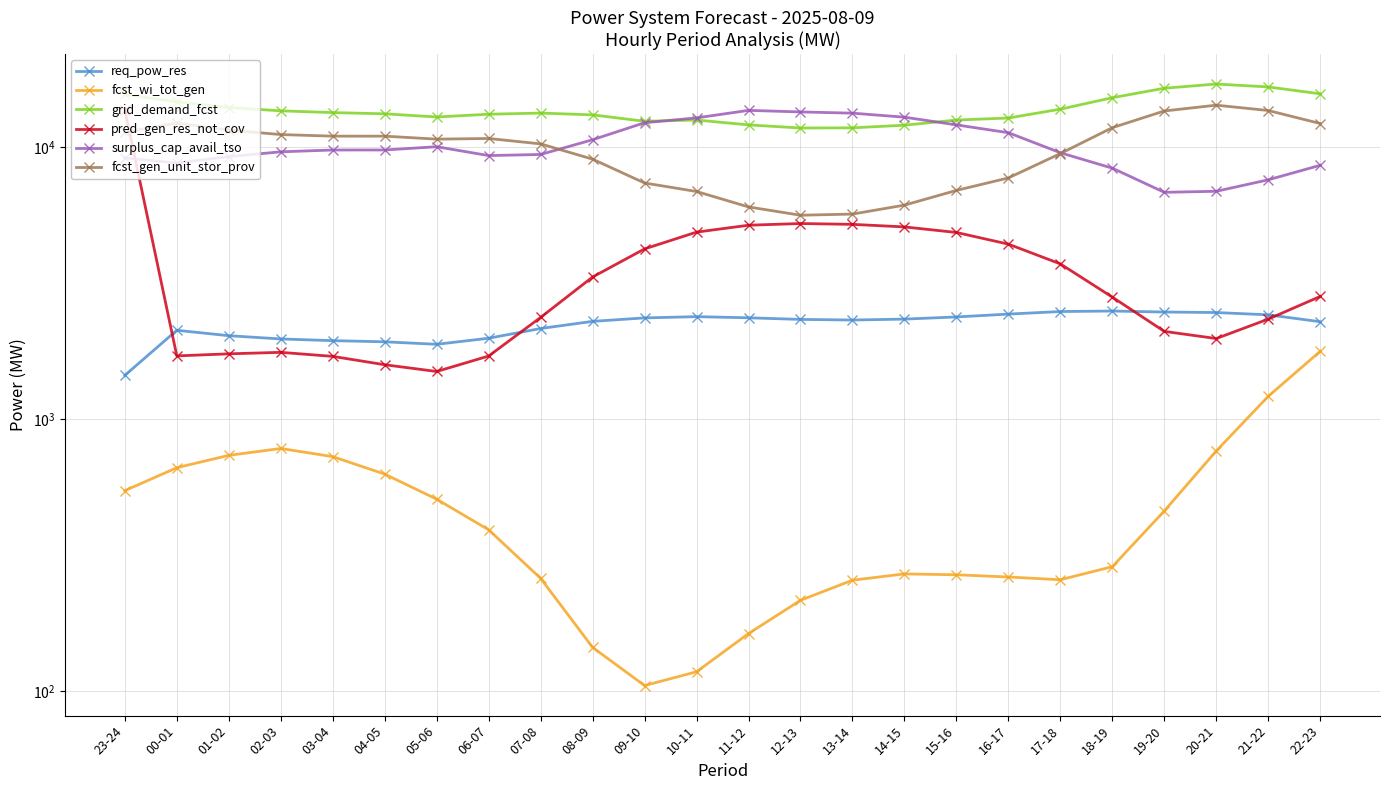

What is the sum of the fcst_gen_unit_stor_prov values at 01-02 and 08-09?

20541